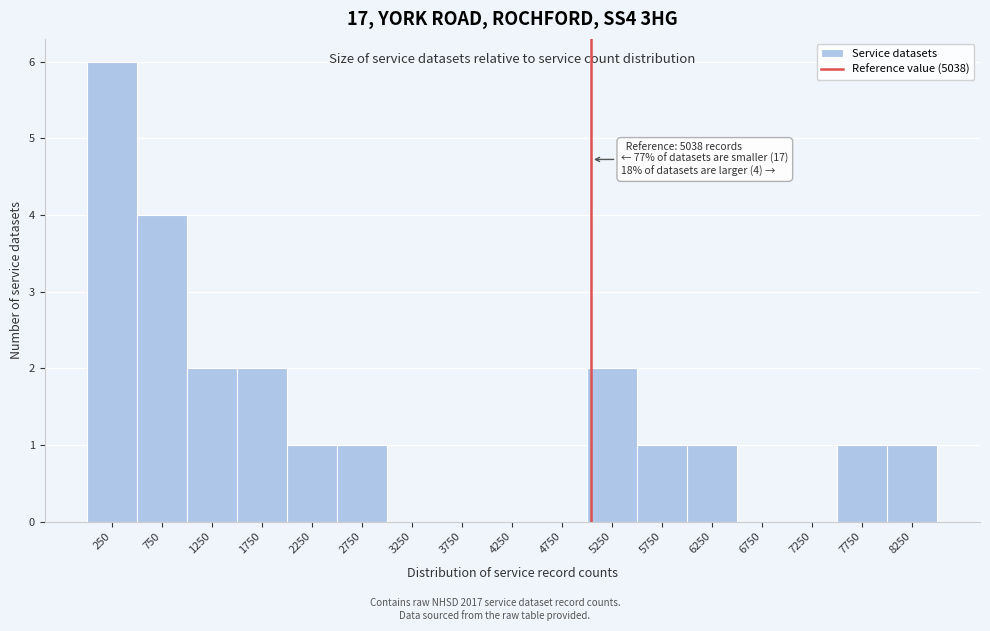

Which range on the x-axis has the tallest bar?

0 to 500